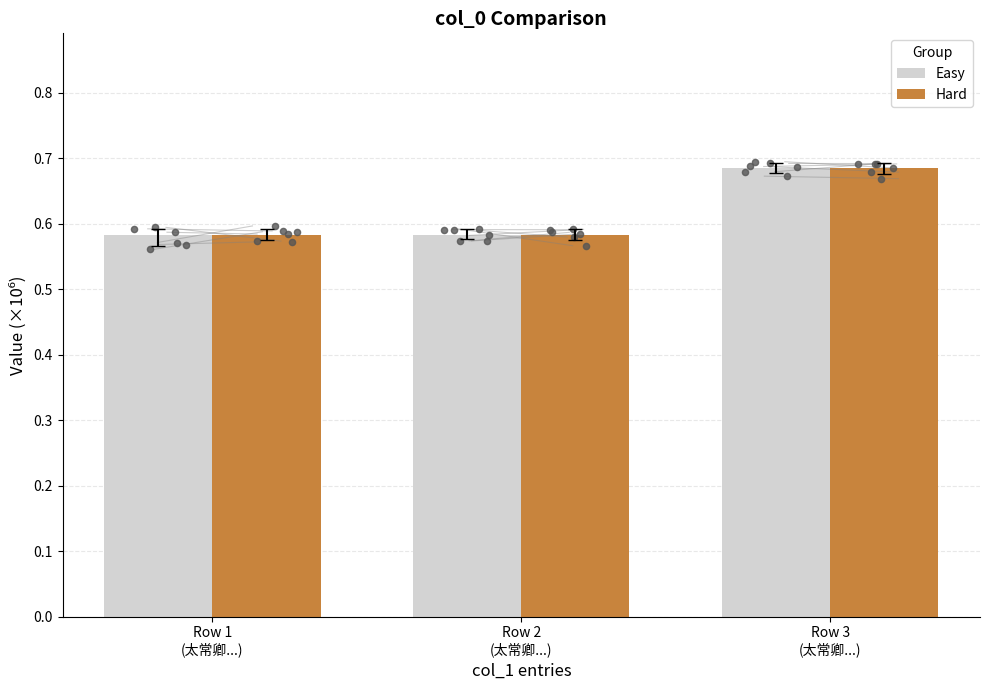

Is the value of Hard at Row 1
(太常卿...) greater than the value of Easy at Row 1
(太常卿...)?

No